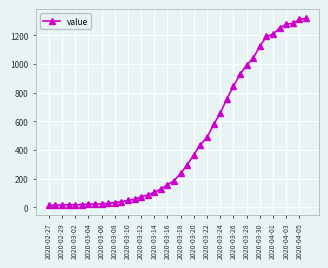

What is the difference between the second highest and minimum values?

1299